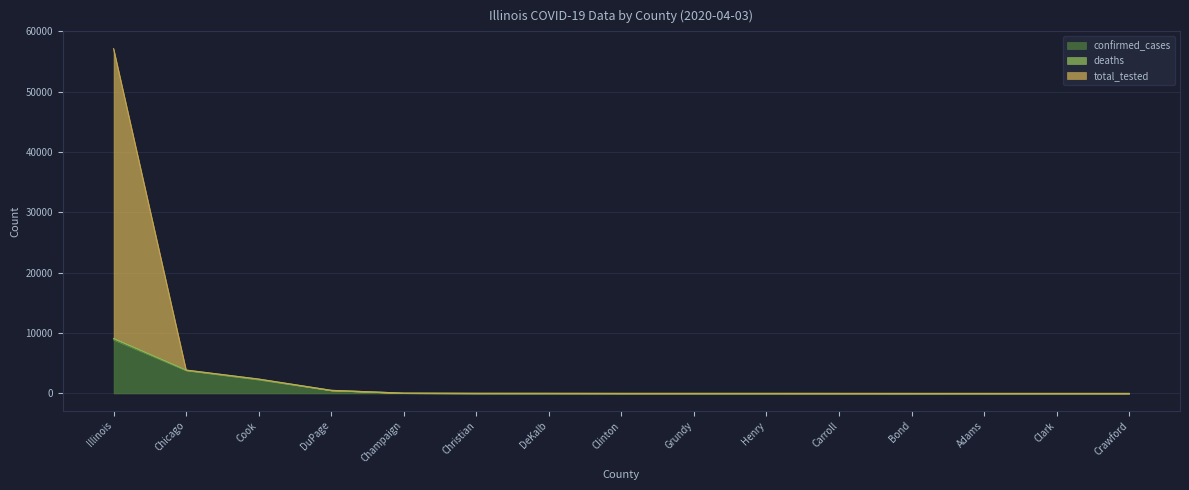

What is the sum of the total_tested values at DuPage and Champaign?

567